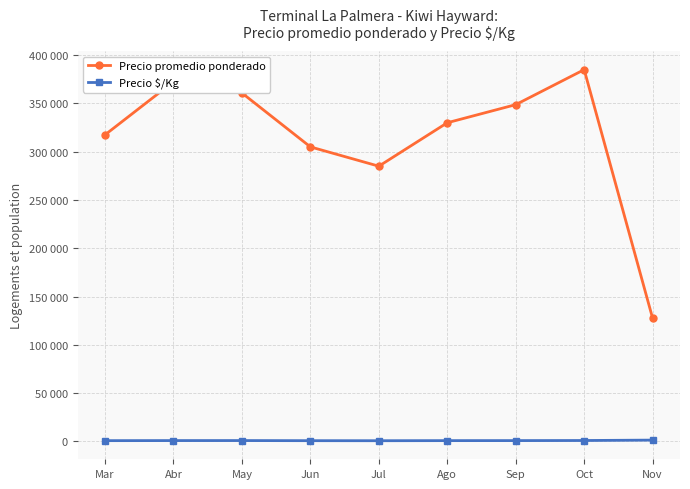

Which category has the highest value in the Precio promedio ponderado series?

Oct